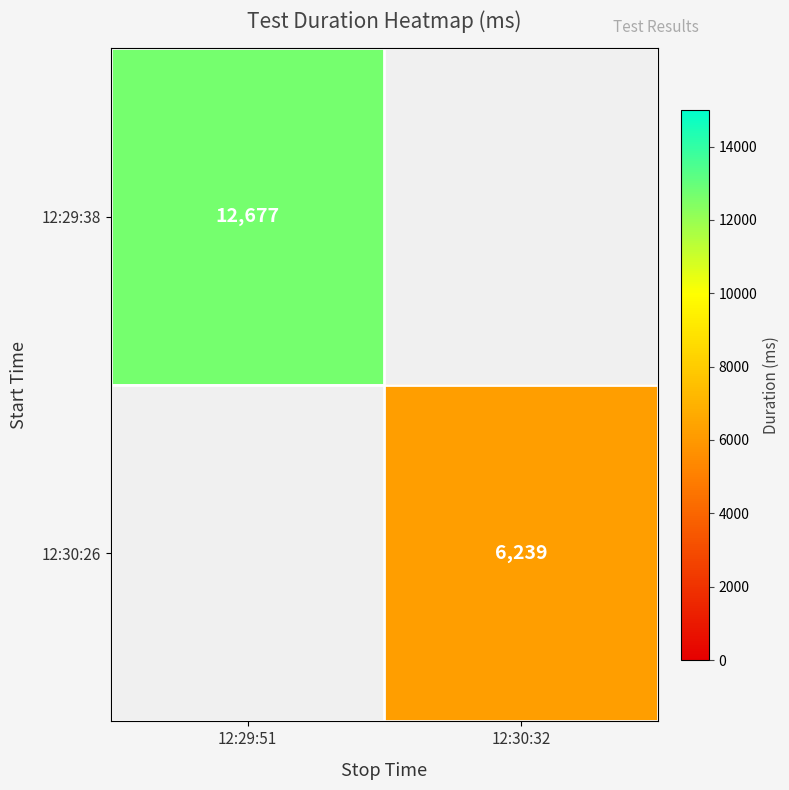

The 12:29:38 series shows 12677 at 12:29:51. True or false?

True